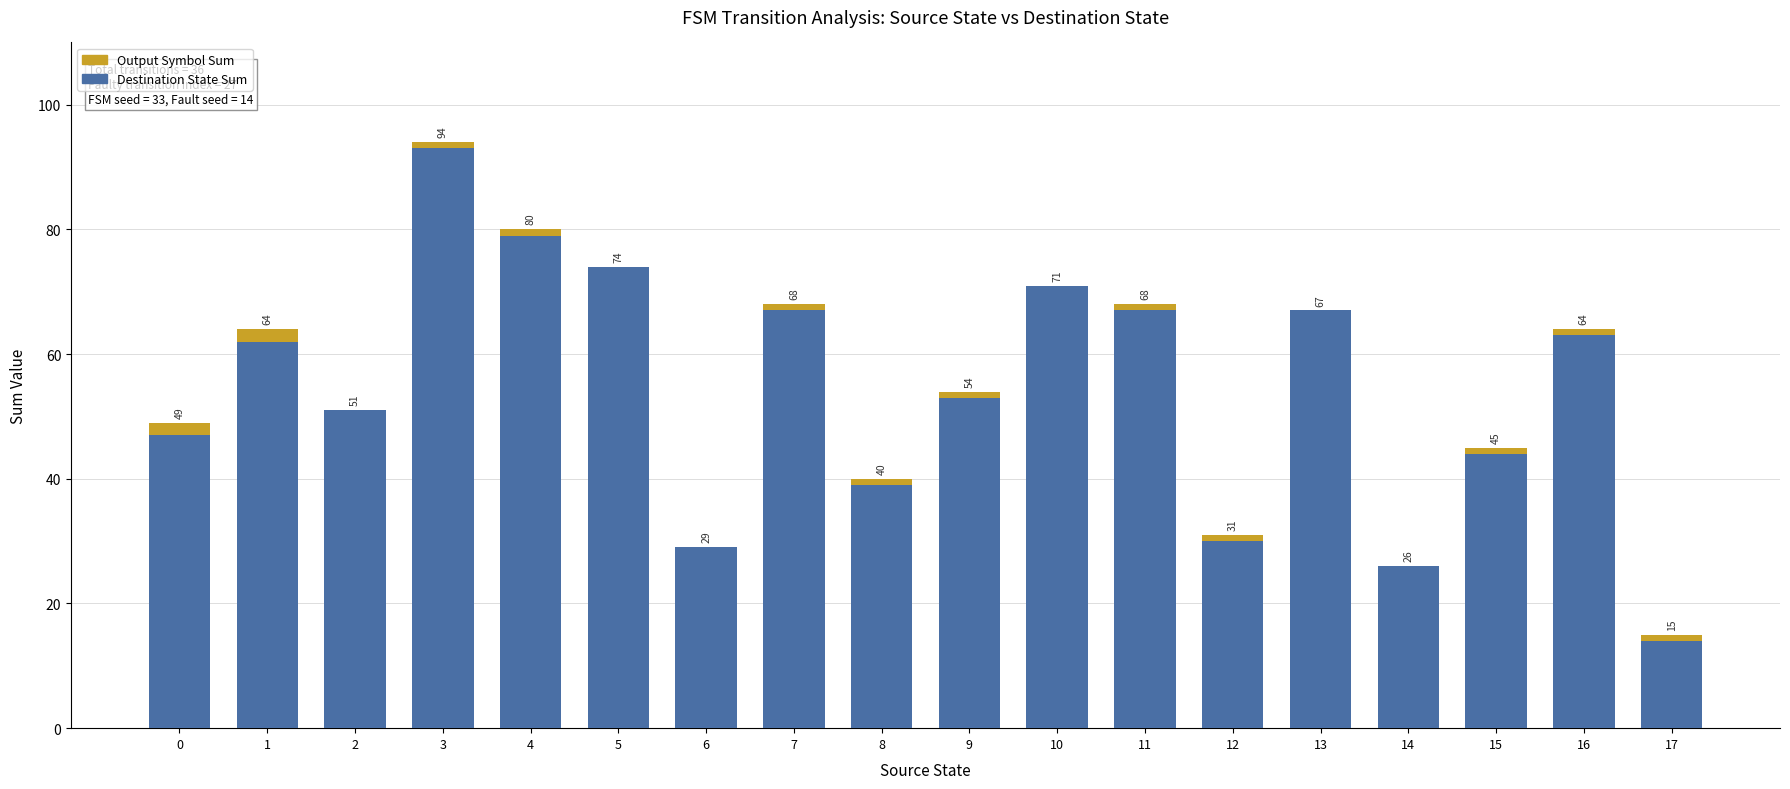

Does the chart contain stacked bars?

Yes